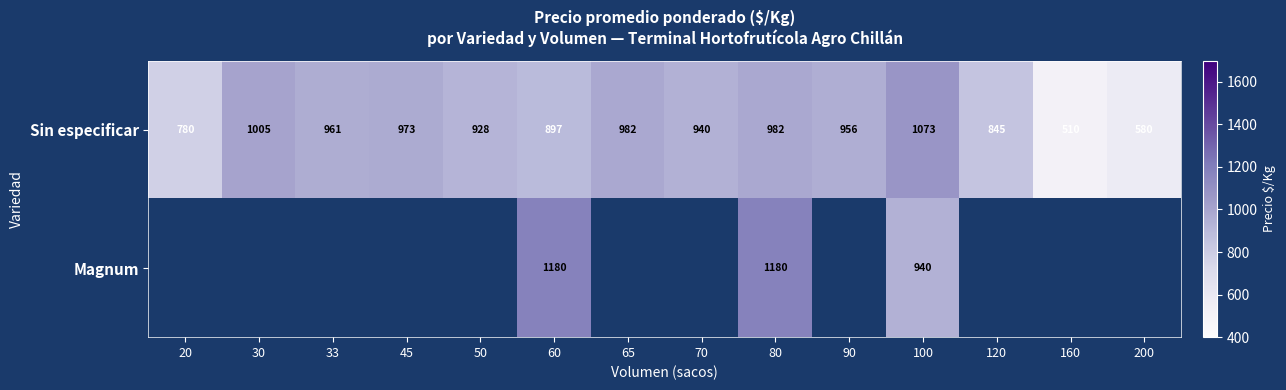

What is the total value across all series at 60?

2077